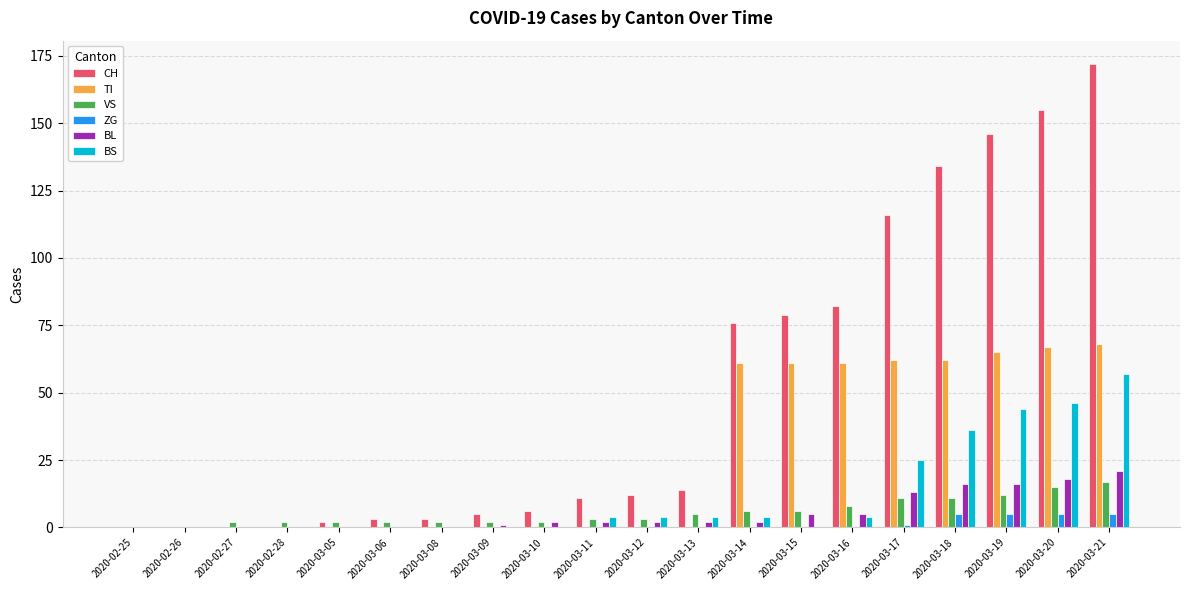

What is the sum of all BL values?

105